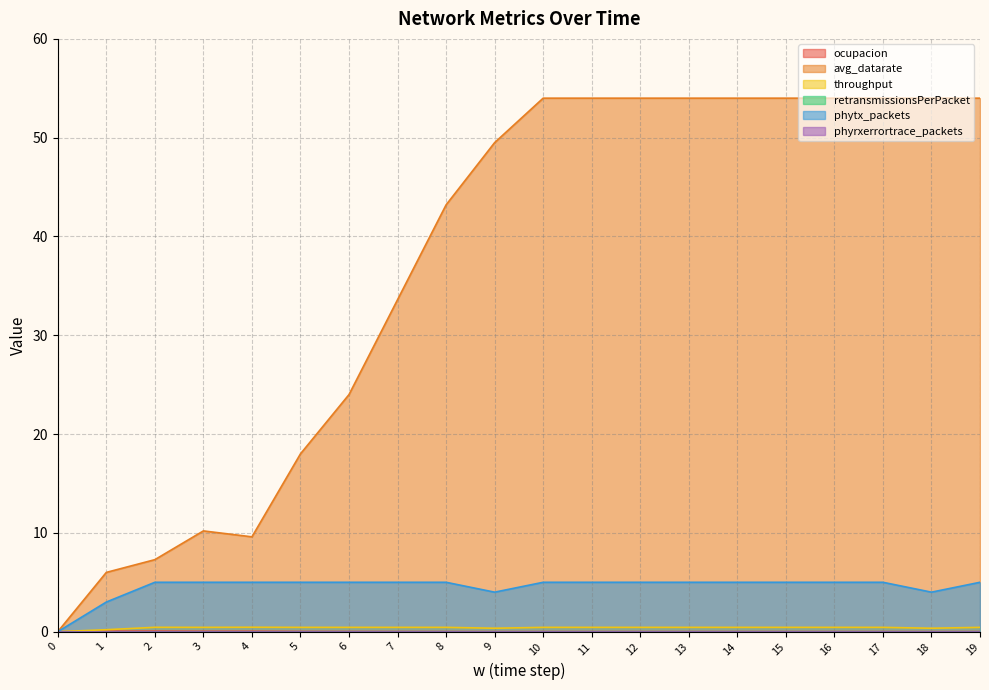

True or false: throughput and ocupacion intersect in this chart.

False